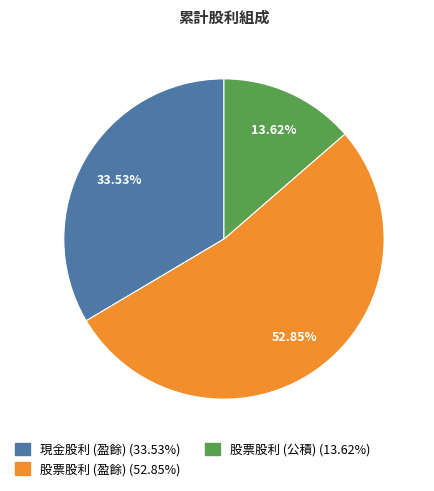

To the nearest percent, what portion does 股票股利 (公積) represent?

14%